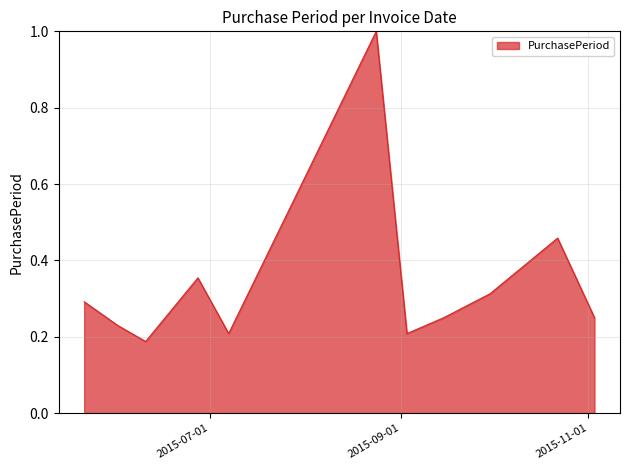

What is the difference between the maximum and minimum values?

0.8